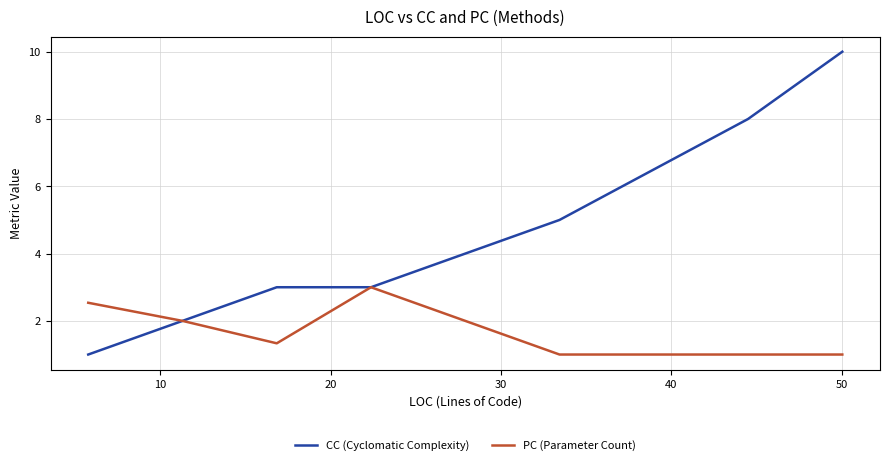

Rank the series by their average value, from lowest to highest.

PC (Parameter Count), CC (Cyclomatic Complexity)